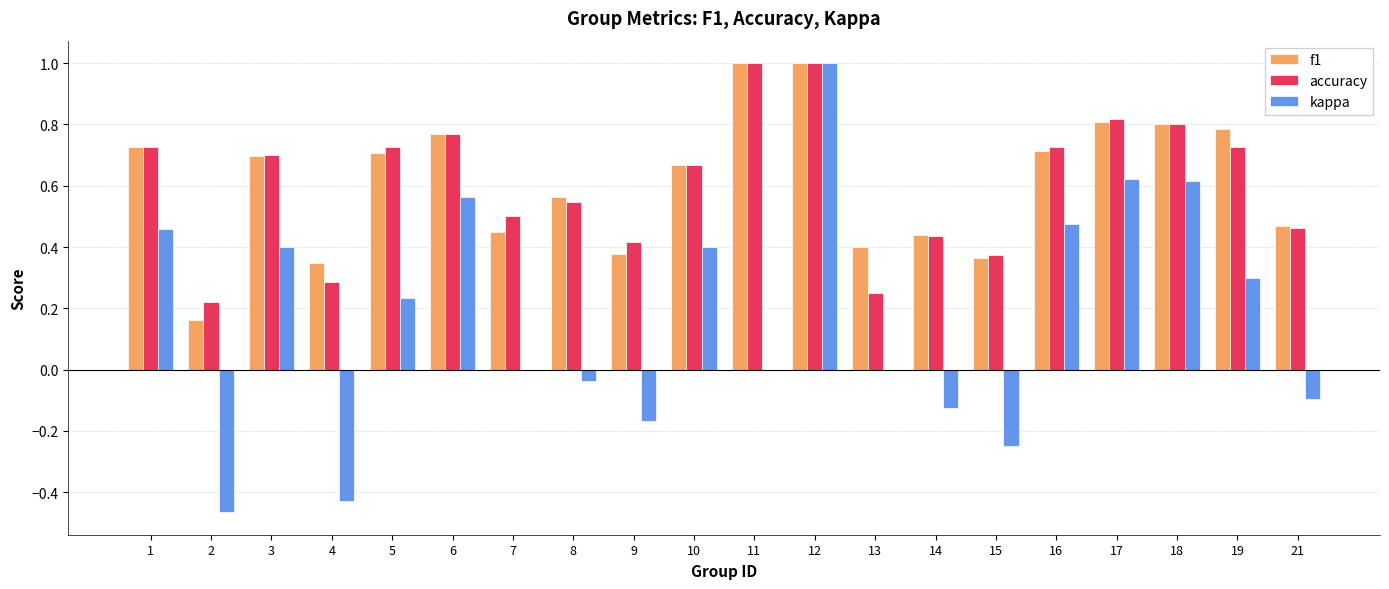

The kappa series shows 0.3 at 18. True or false?

False